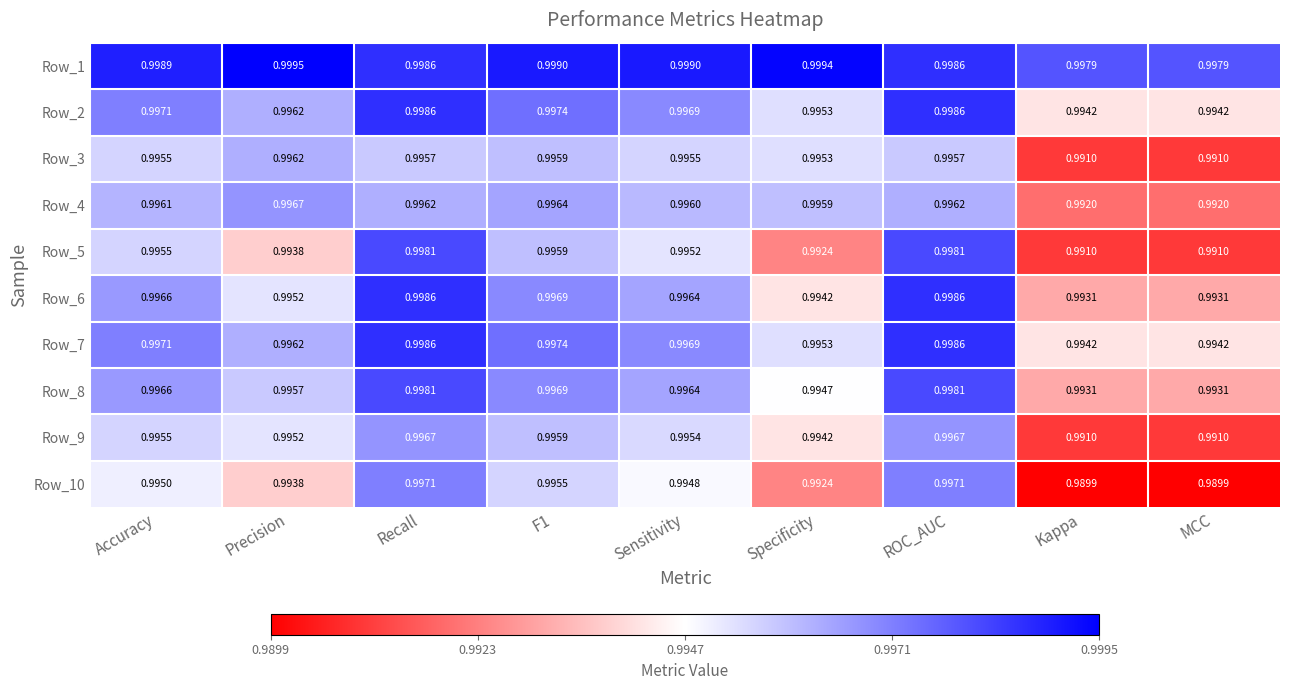

Is the value of Row_7 at Precision greater than the value of Row_9 at Precision?

Yes